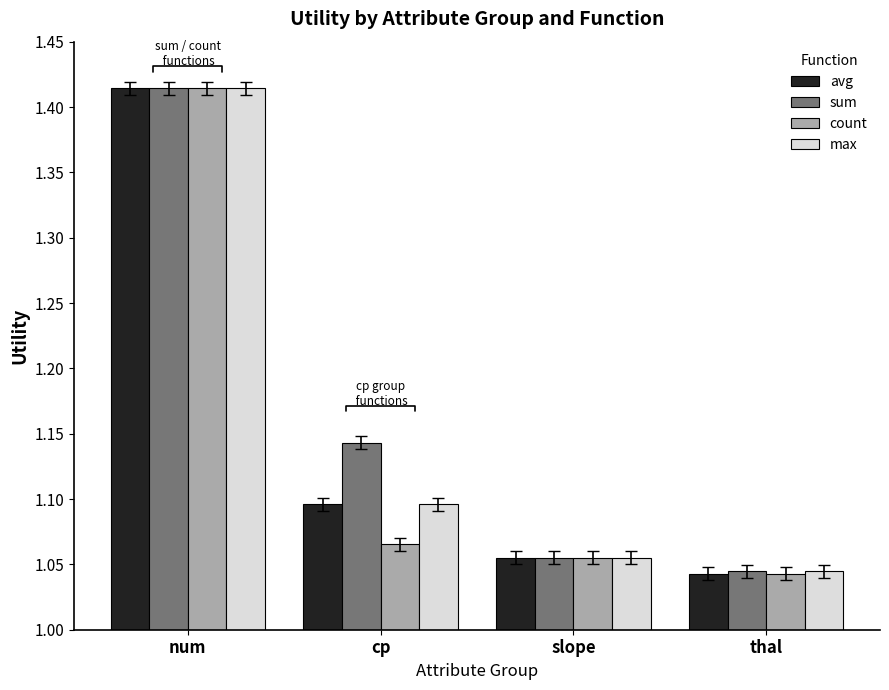

Are the bars horizontal?

No